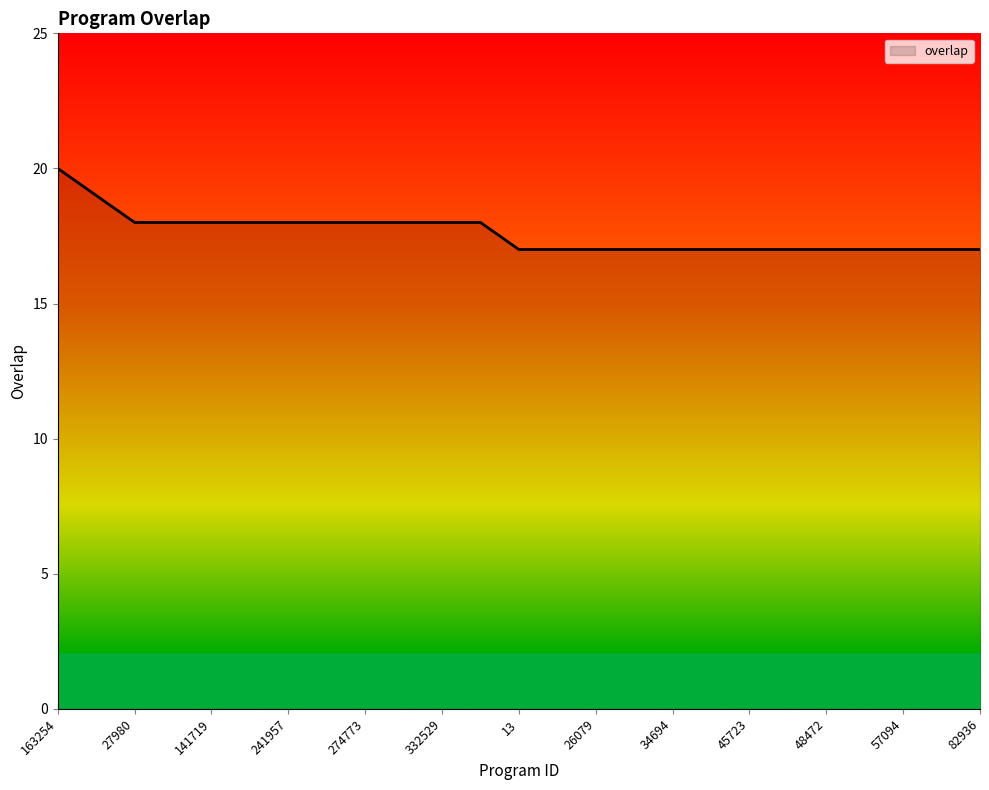

What is the greatest value displayed?

20